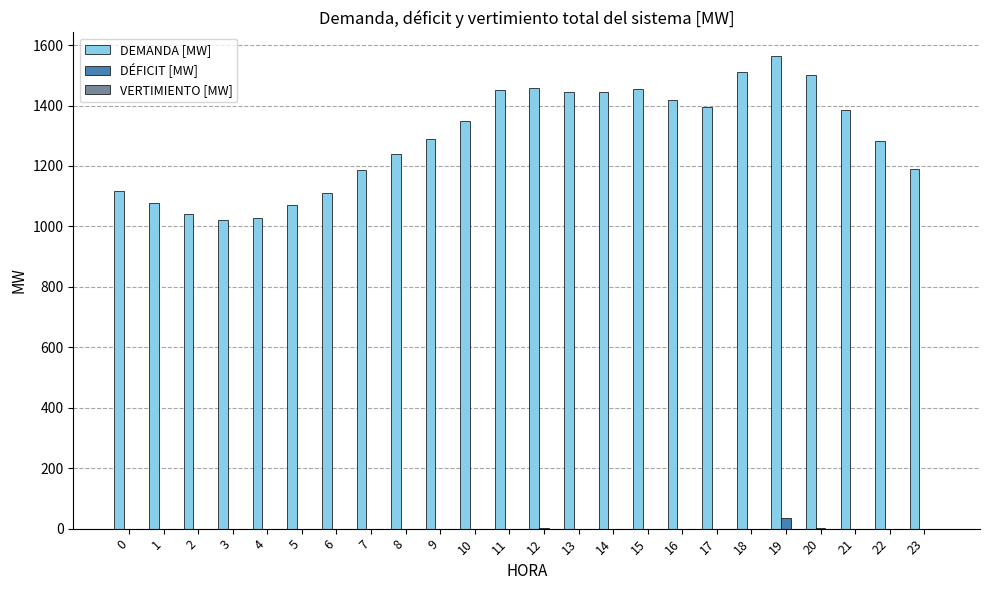

Which series changed the most between 4 and 23?

DEMANDA [MW]